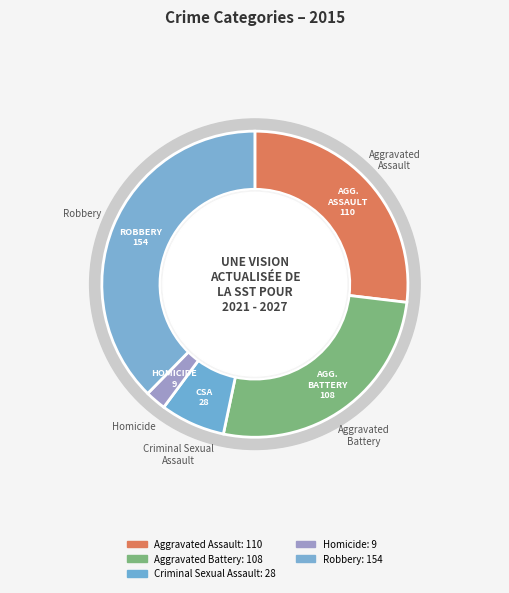

How many segments does this pie chart have?

5